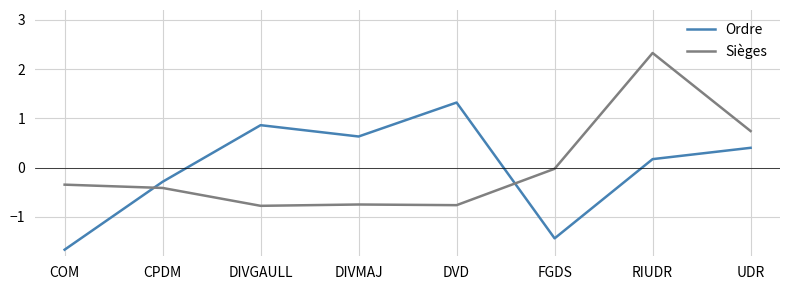

What position from the right is CPDM?

7